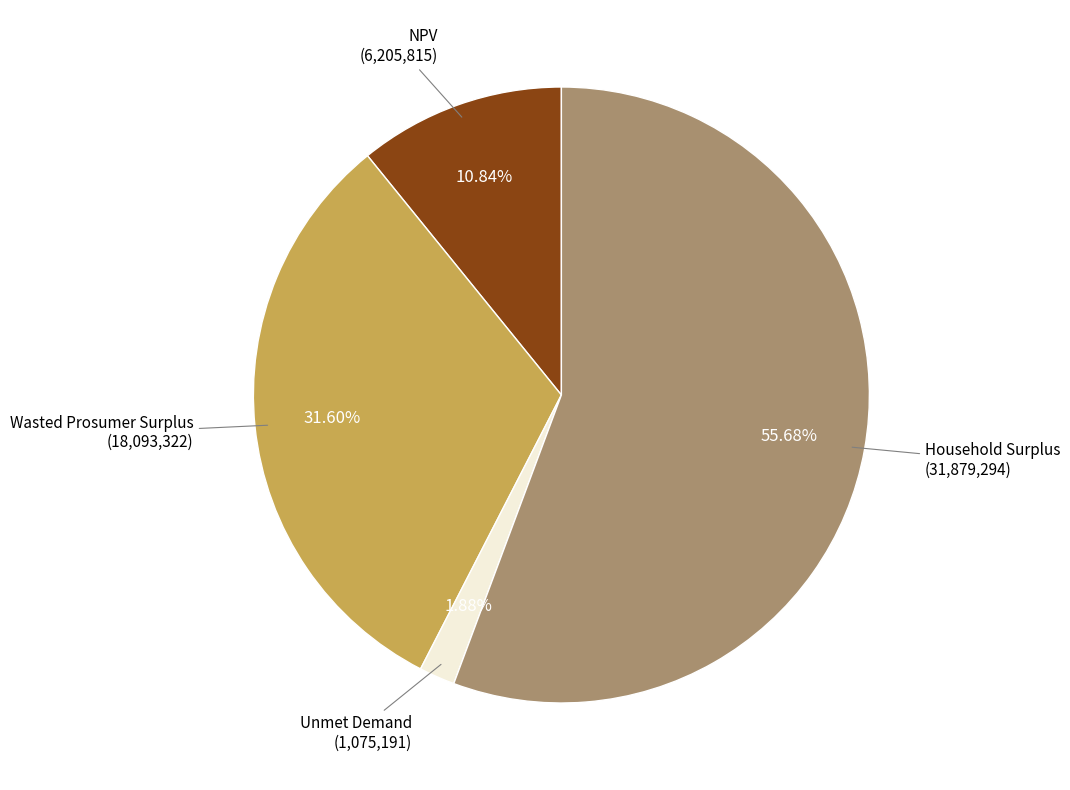

What is the majority slice?

Household Surplus